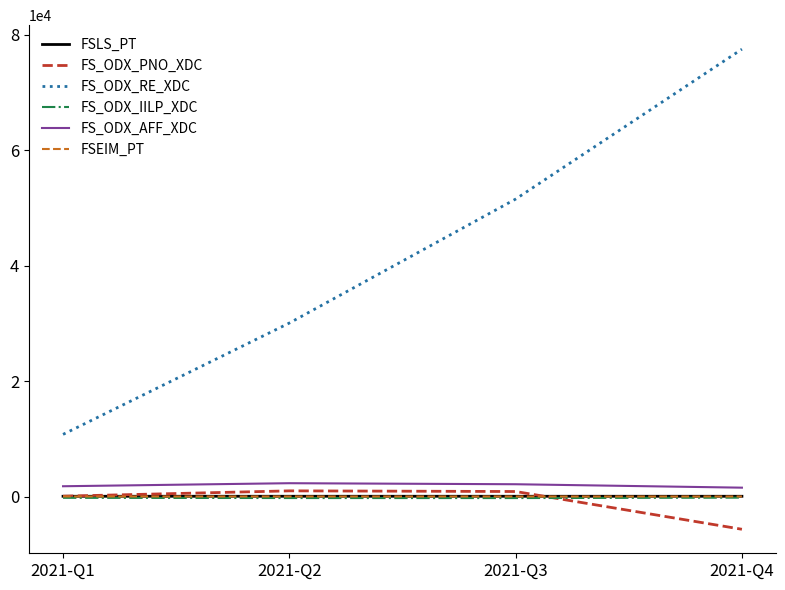

True or false: FS_ODX_AFF_XDC and FS_ODX_IILP_XDC intersect in this chart.

False